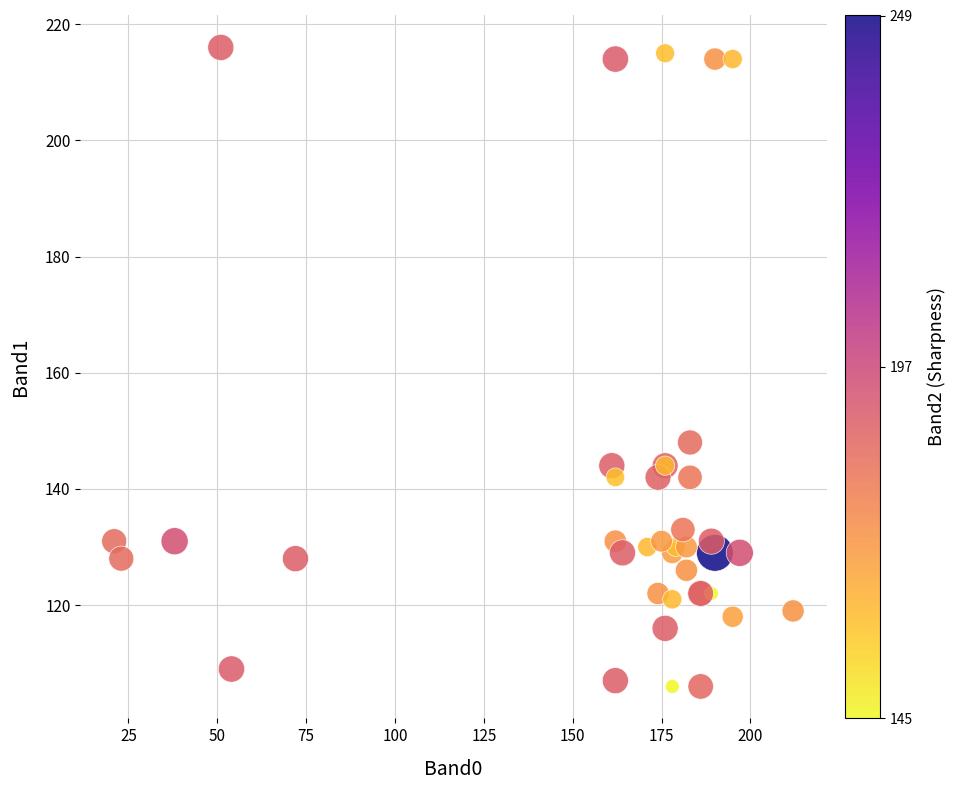

What Y value in the scatter plot is closest to 161?

148